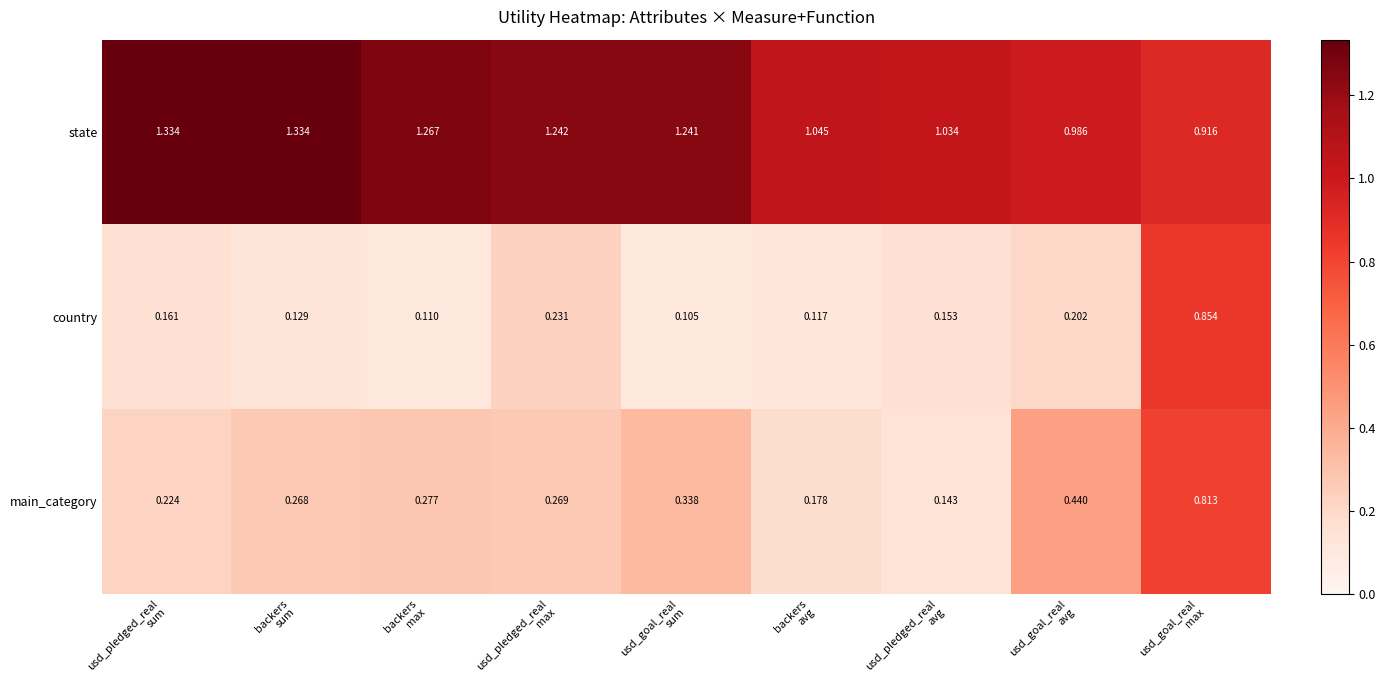

Rank the series by their maximum value, from highest to lowest.

state, country, main_category